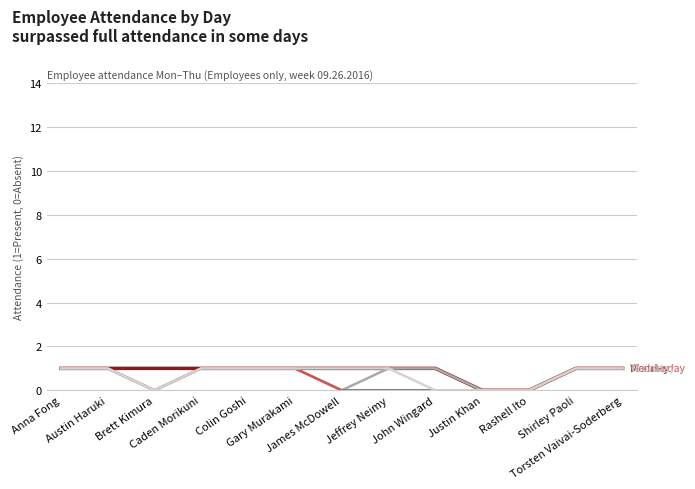

Which label corresponds to the smallest value in the chart?

Justin Khan